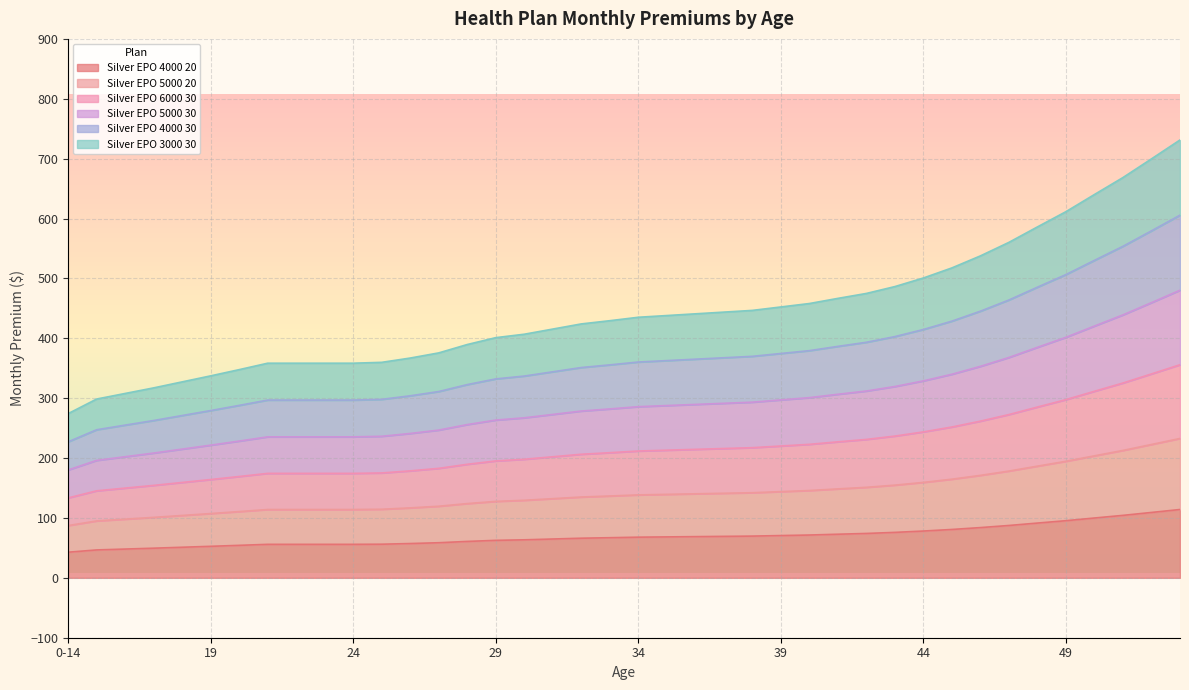

What is the highest value of the Silver EPO 4000 20 series?

114.1